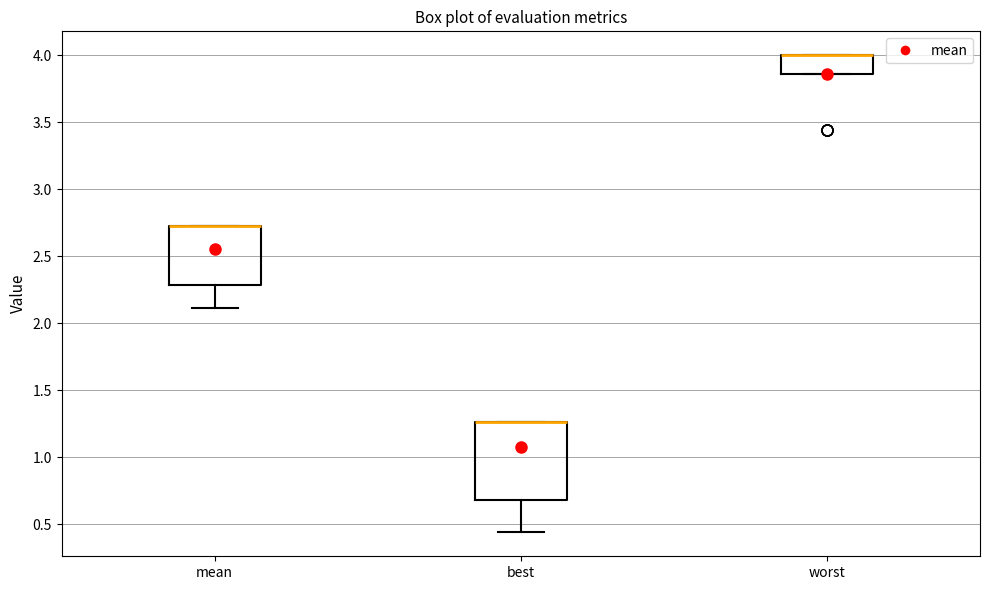

Reading left to right, transcribe this box plot: for each box, give where its median line is, the range the box spans, and where its two whiskers end, as read against the y-axis. The values are not printed on the chart, so give them approximately, as read against the axis.

mean: median 2.75 (drawn on the box's upper edge), box 2.30 to 2.75, whiskers 2.10 to 2.75
best: median 1.25 (drawn on the box's upper edge), box 0.70 to 1.25, whiskers 0.45 to 1.25
worst: median 4.00 (drawn on the box's upper edge), box 3.85 to 4.00, whiskers 3.85 to 4.00